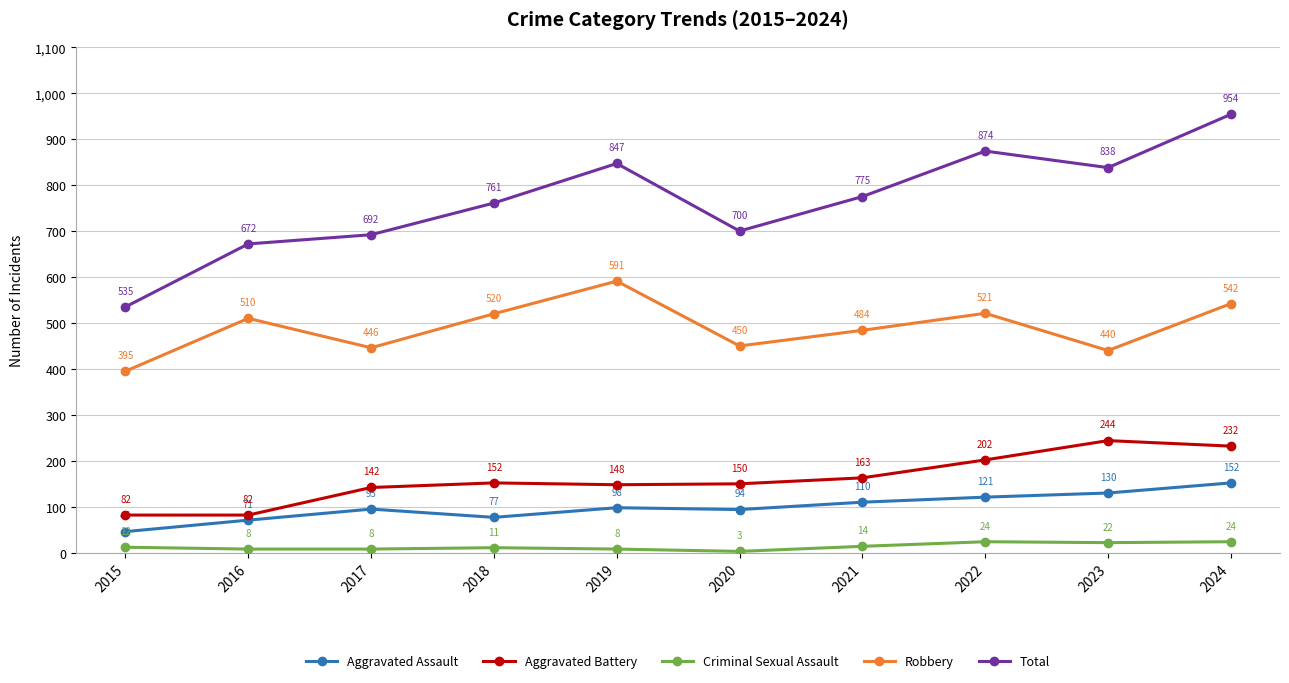

How many series are shown in this chart?

5